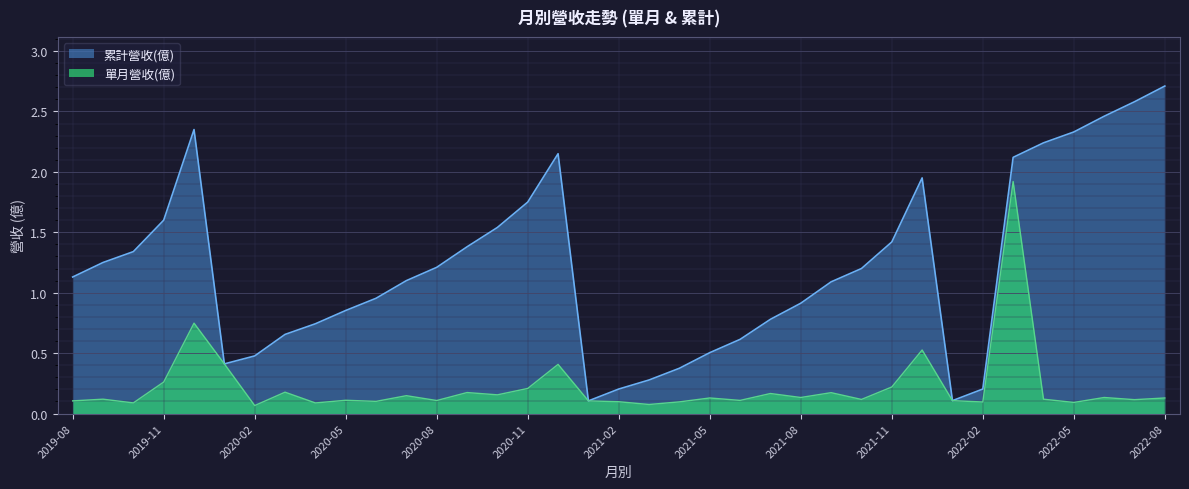

What is the value of the 單月營收(億) point at the 20th from the left?

0.1